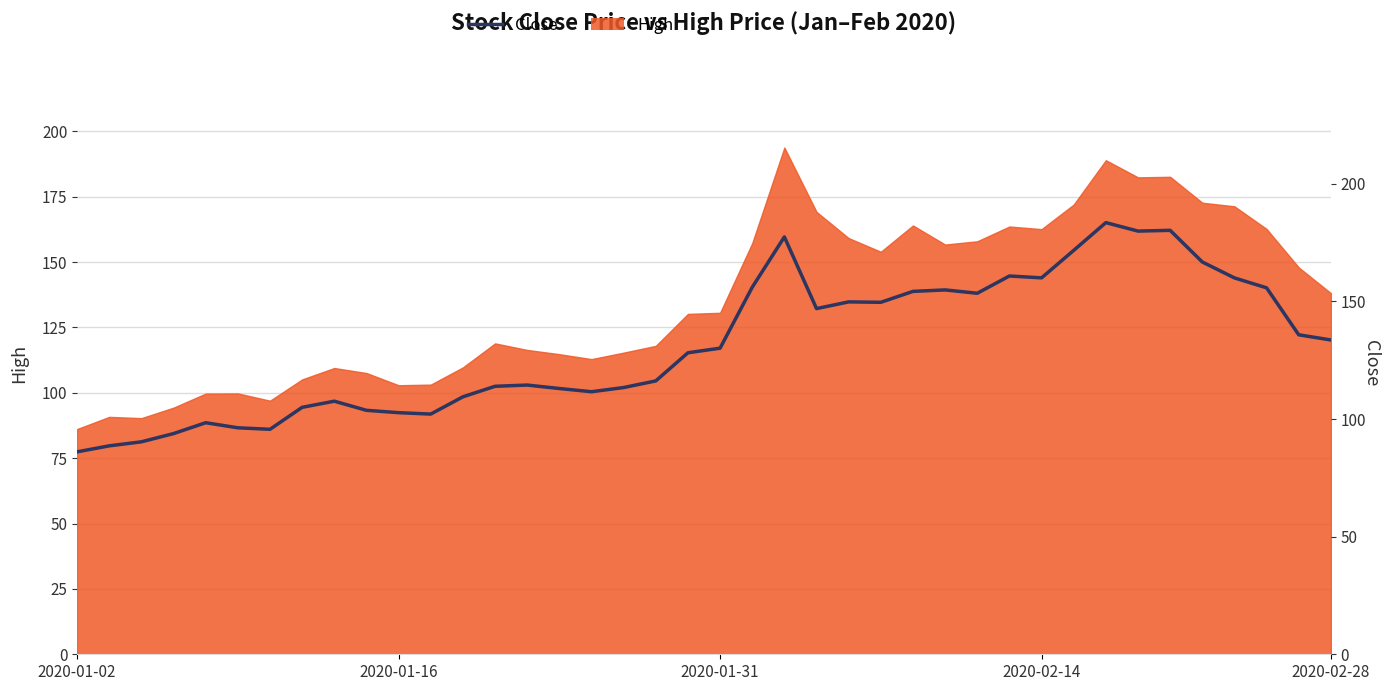

What is the difference between the values at 23 and 24?

2.9